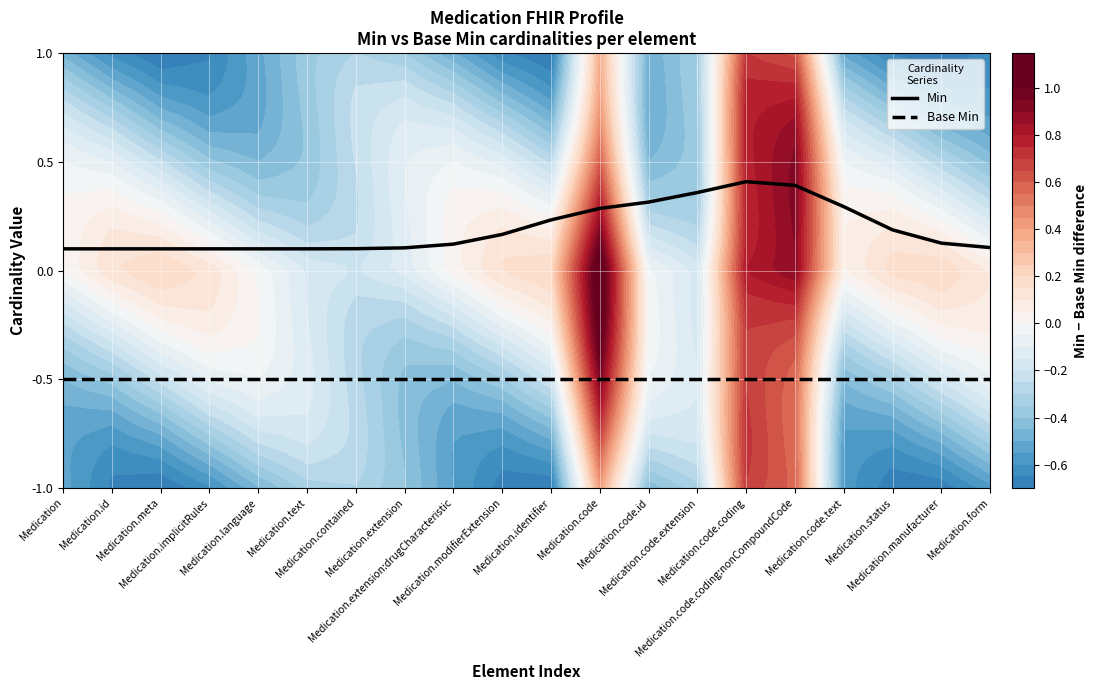

How many Min values are between 0 and 1?

20